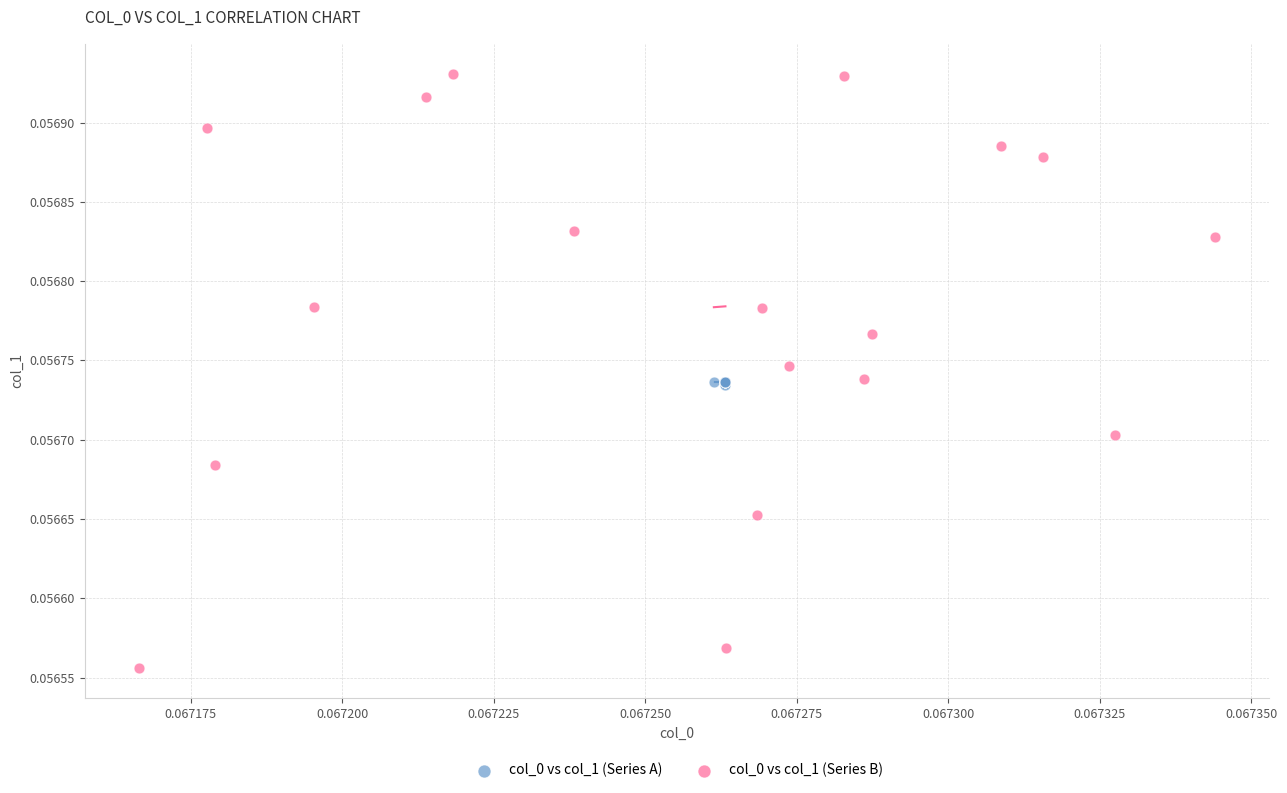

Which series reaches the maximum Y coordinate?

col_0 vs col_1 (Series B)